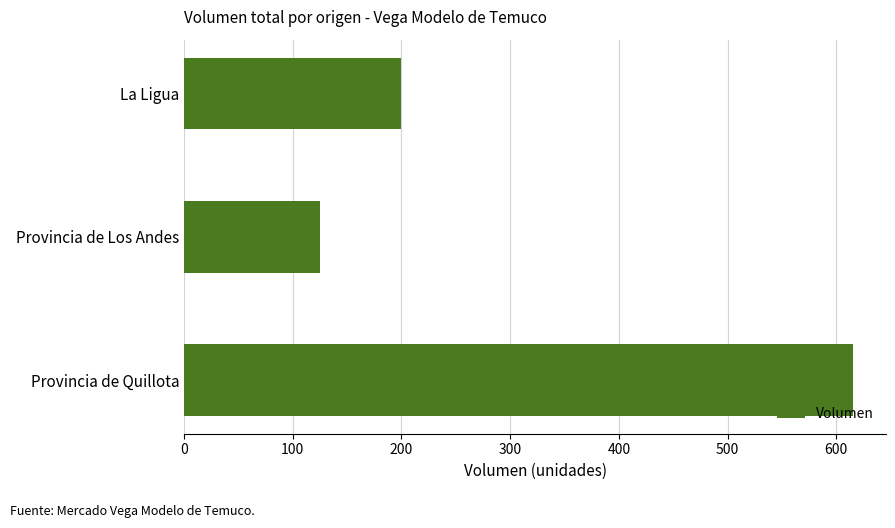

At which category does the chart reach its minimum across all series?

Provincia de Los Andes